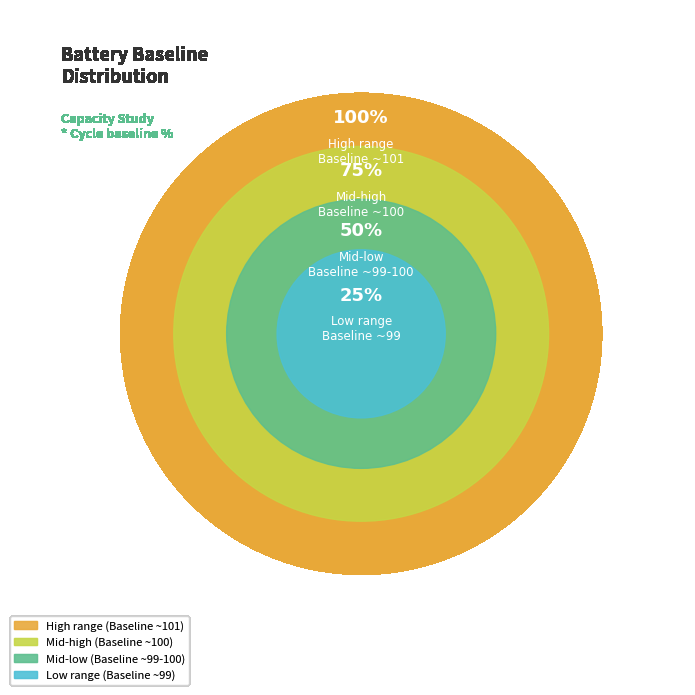

What is the smallest slice in the pie chart?

Baseline 99